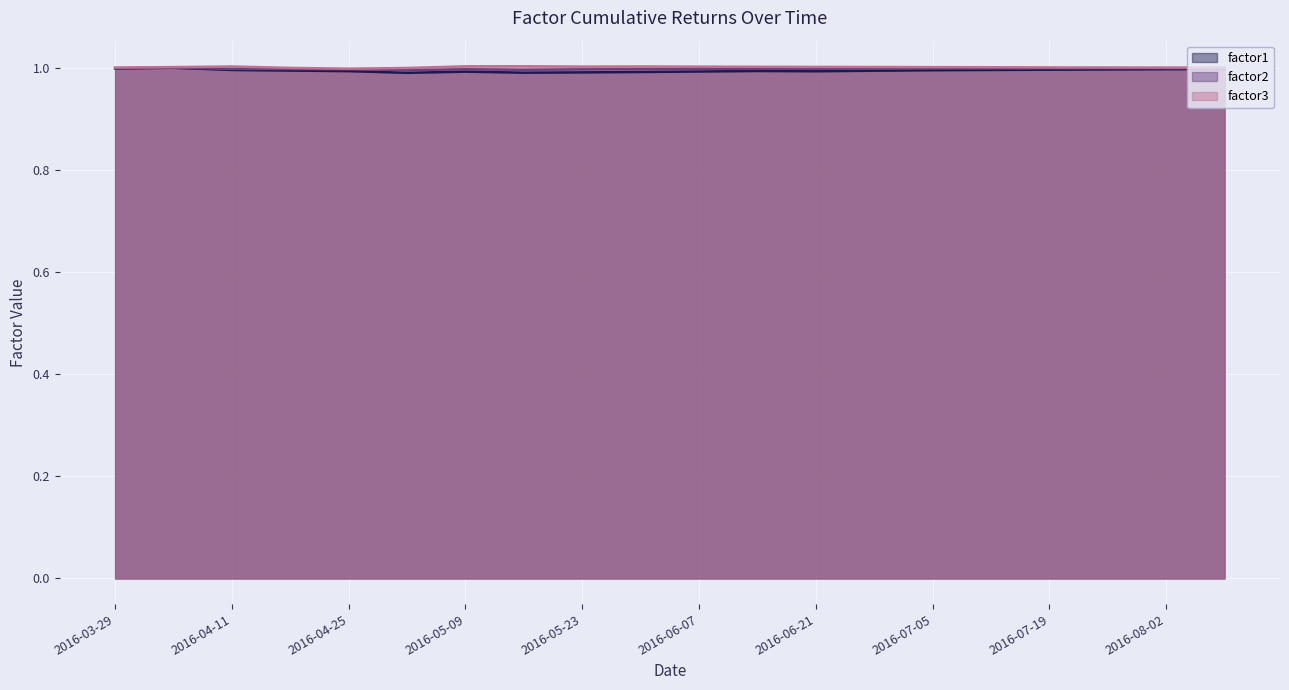

Which has a higher value, 2016-07-19 or 2016-05-31?

2016-07-19